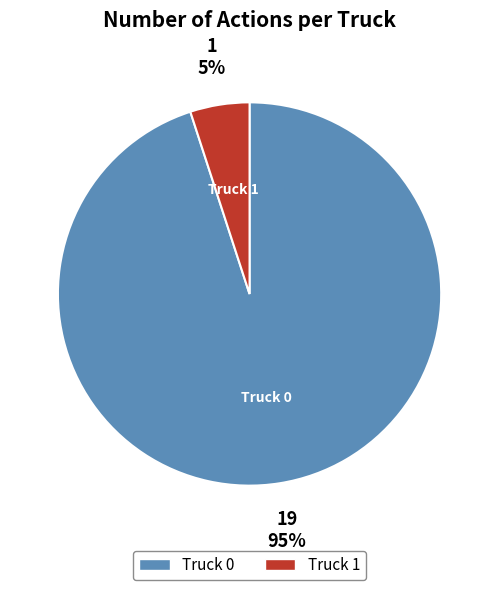

To the nearest percent, what portion does Truck 0 represent?

95%